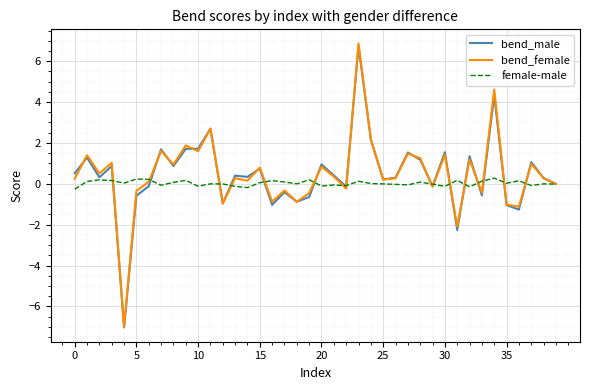

What is the minimum value shown in the chart?

-7.0